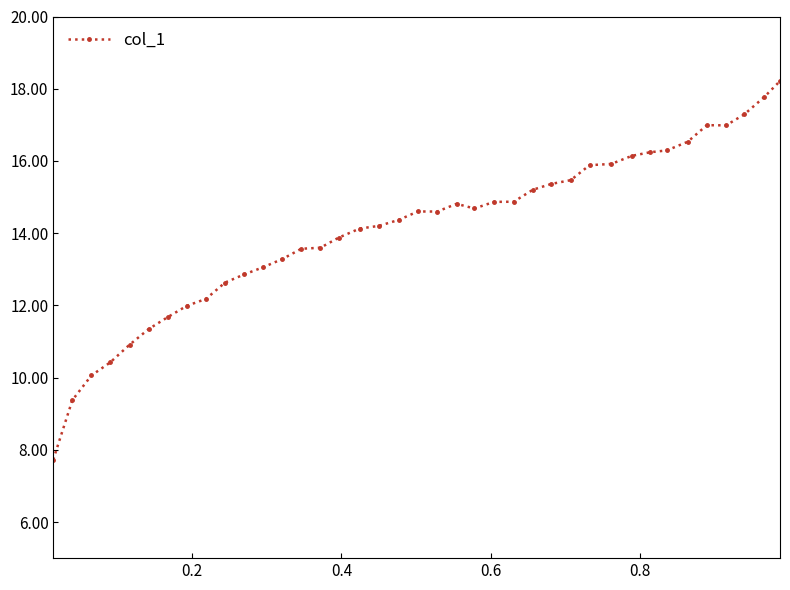

What is the difference between the maximum and second lowest values?

8.8